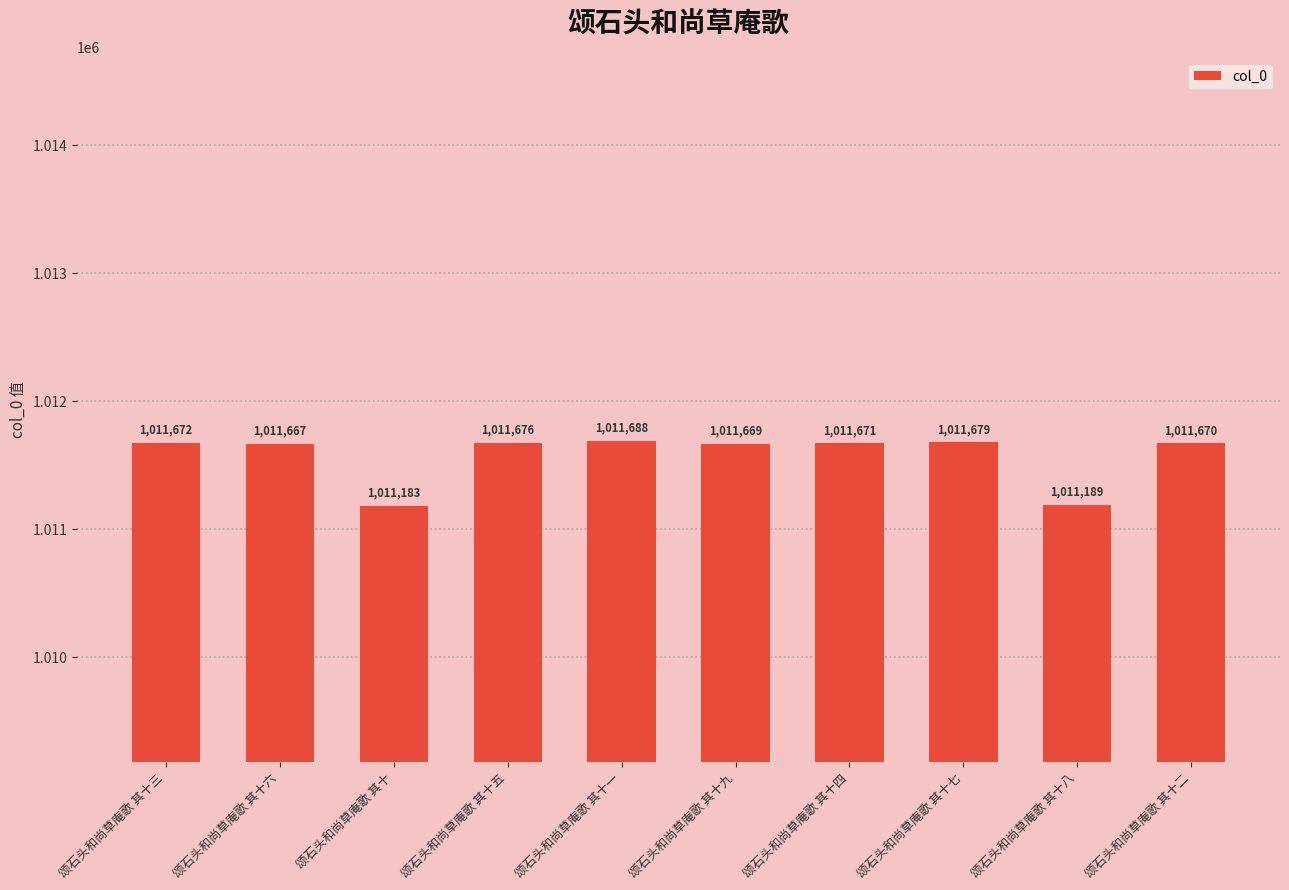

Approximately how many times larger is the value at 颂石头和尚草庵歌 其十 compared to 颂石头和尚草庵歌 其十一?

1.0